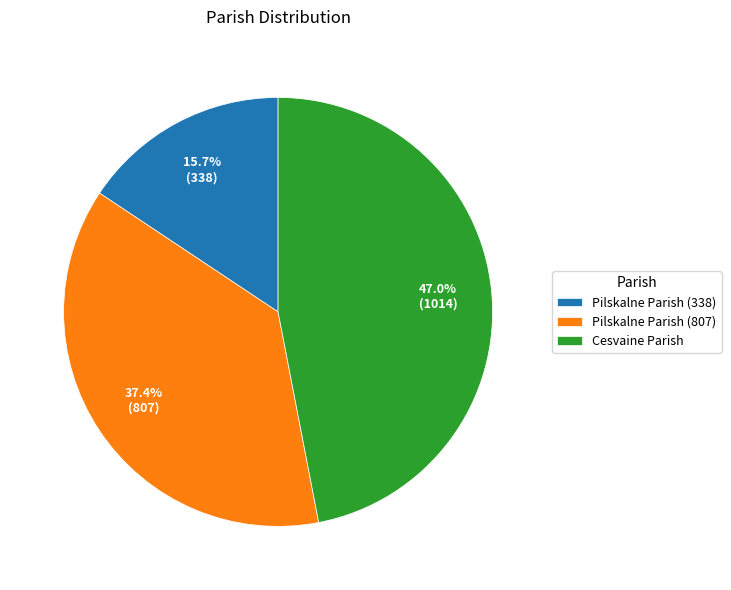

How many segments does this pie chart have?

3